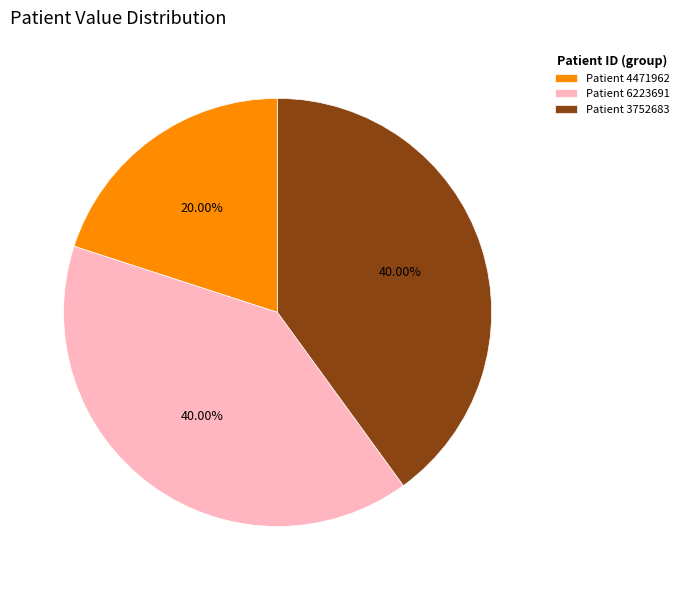

Count the number of slices in the pie.

3